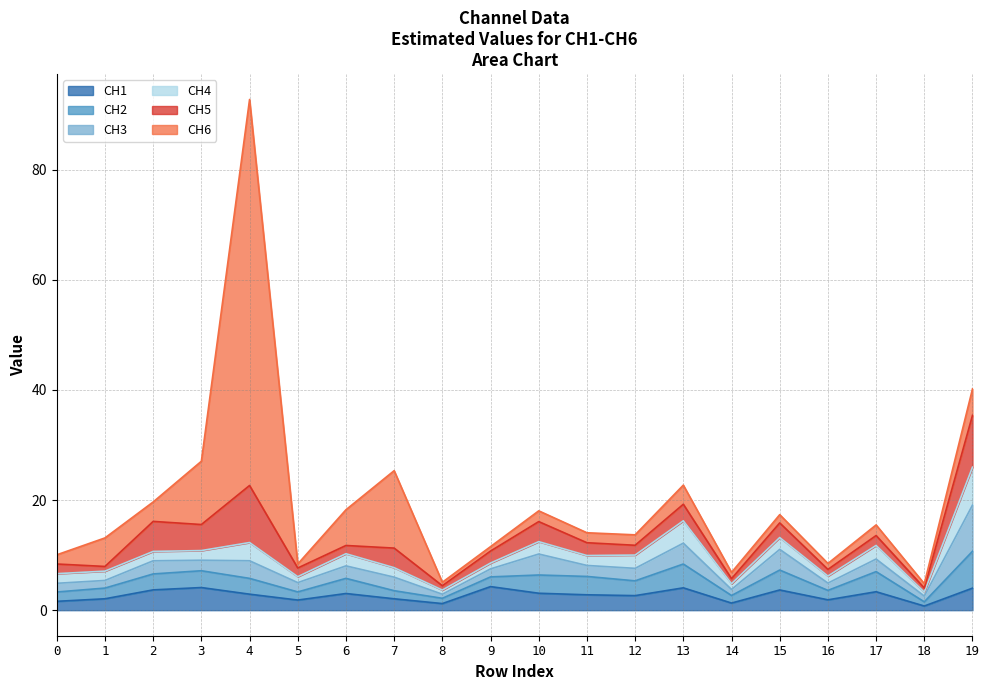

How many values in the CH6 series exceed 1?

16